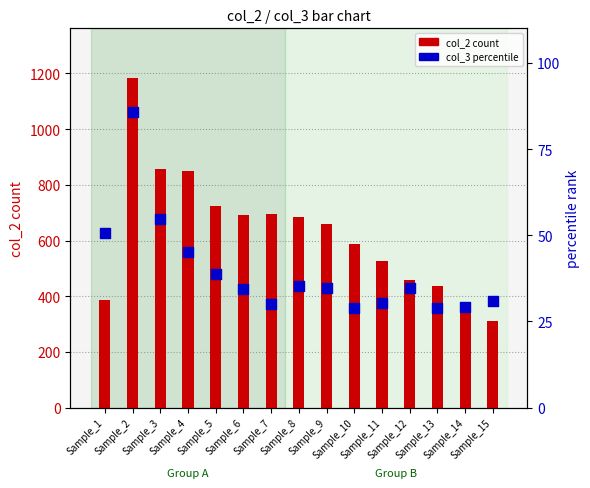

What is the total value across all series at Sample_7?

726.2